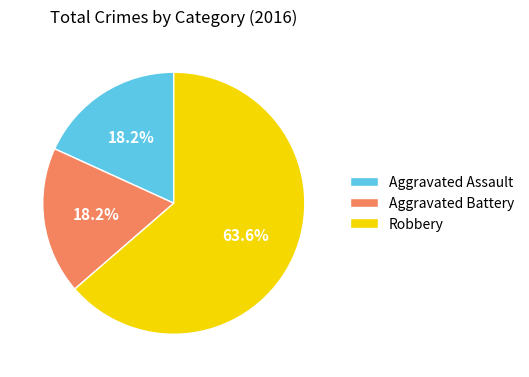

Between Aggravated Battery and Robbery, which is larger?

Robbery